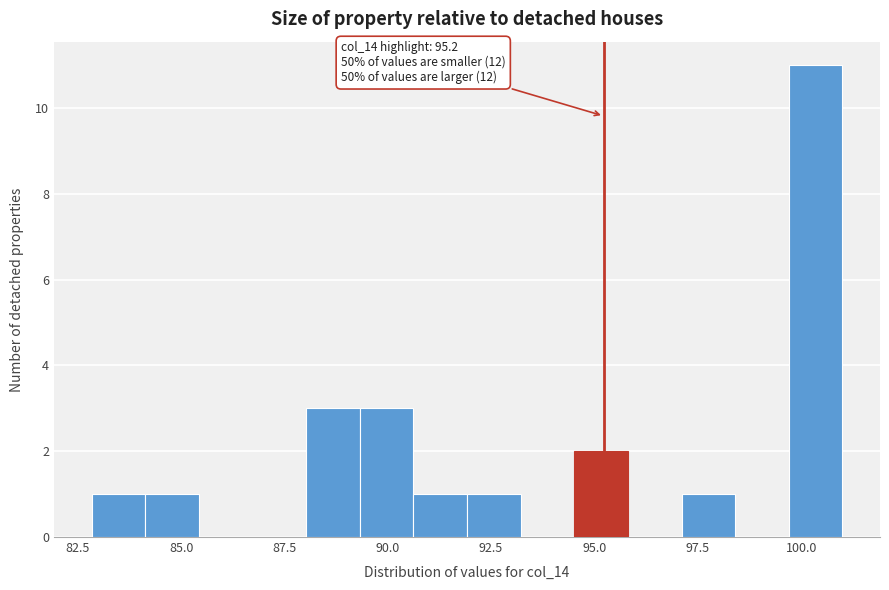

Around what value on the x-axis is the tallest bar? Give the approximate position of its centre, as read against the axis.

100.5